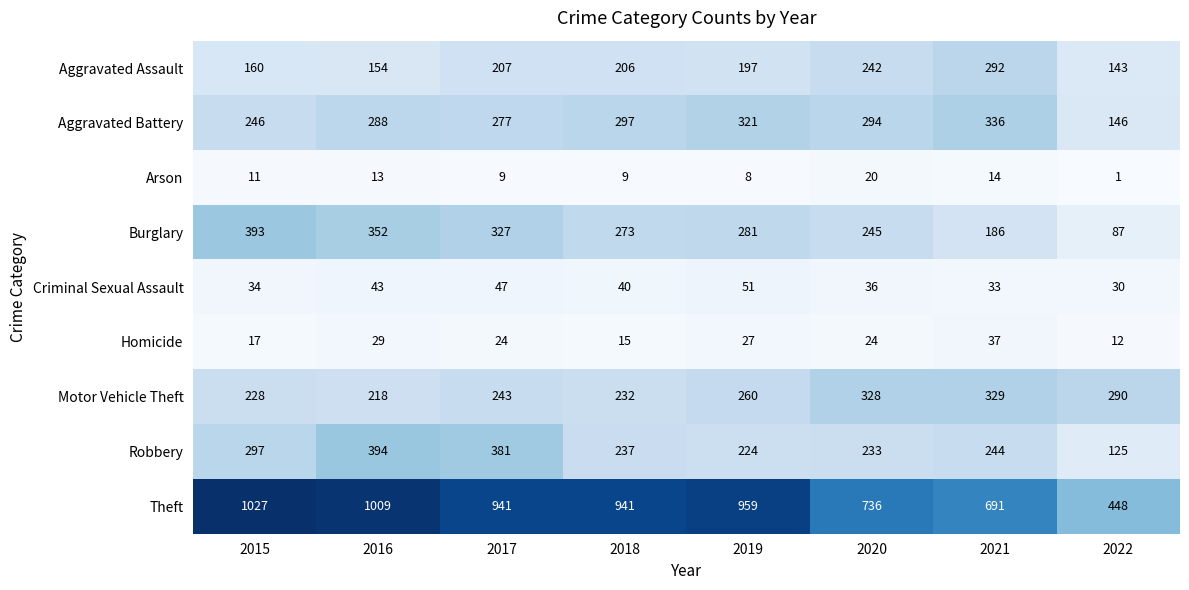

Rank the series by their maximum value, from lowest to highest.

Arson, Homicide, Criminal Sexual Assault, Aggravated Assault, Motor Vehicle Theft, Aggravated Battery, Burglary, Robbery, Theft